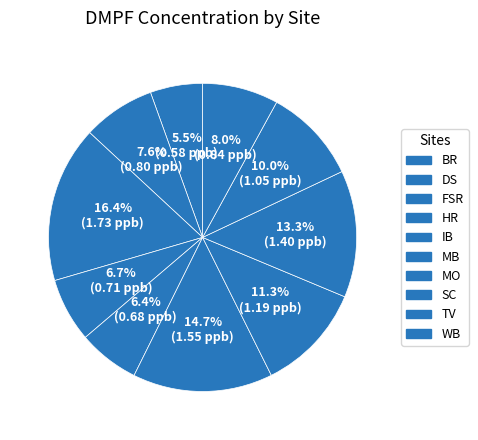

Does BR represent more than half of the total?

No